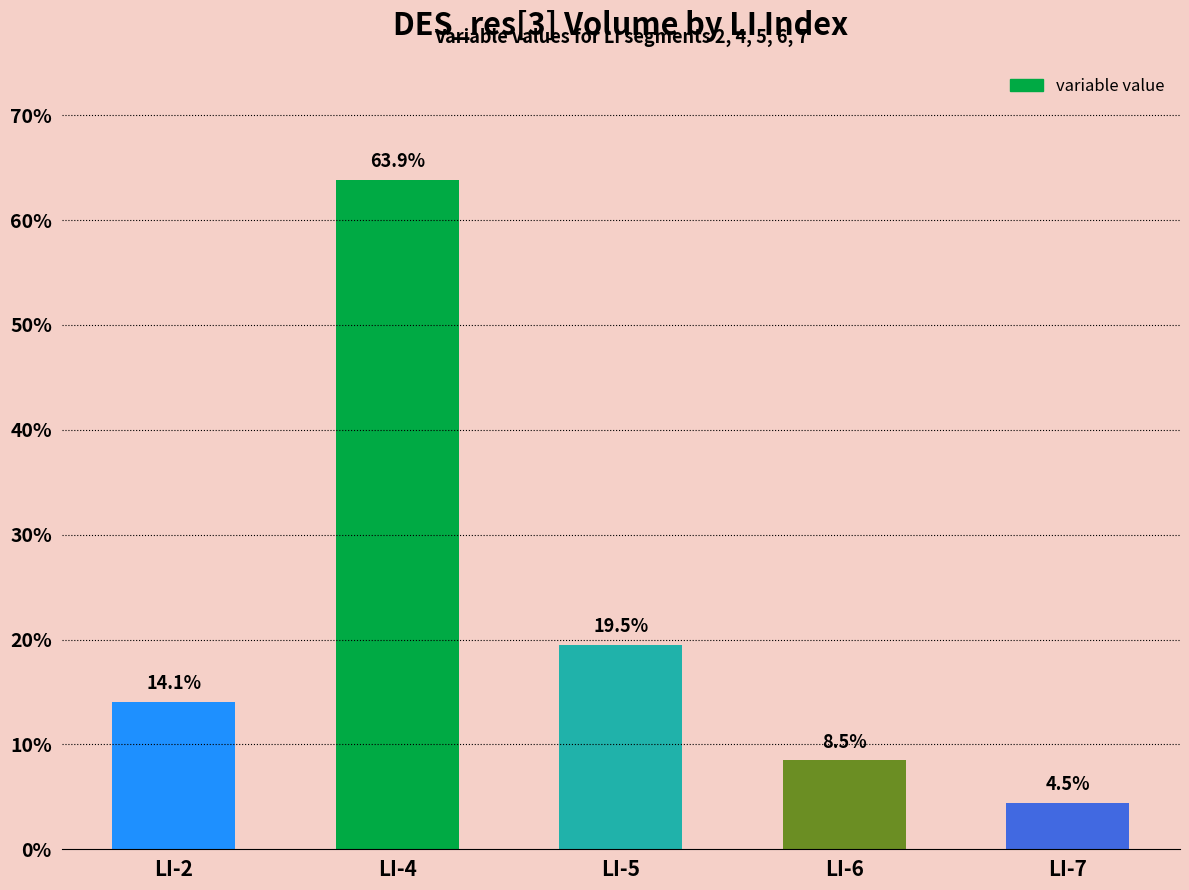

What is the greatest value displayed?

0.6